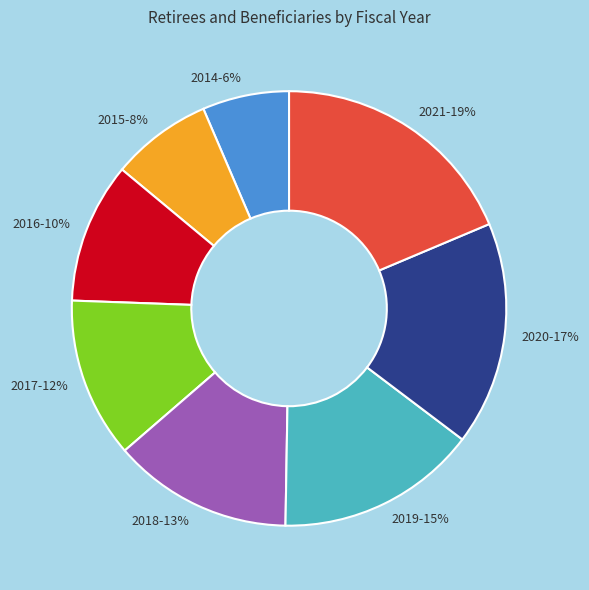

How many slices are in this pie chart?

8